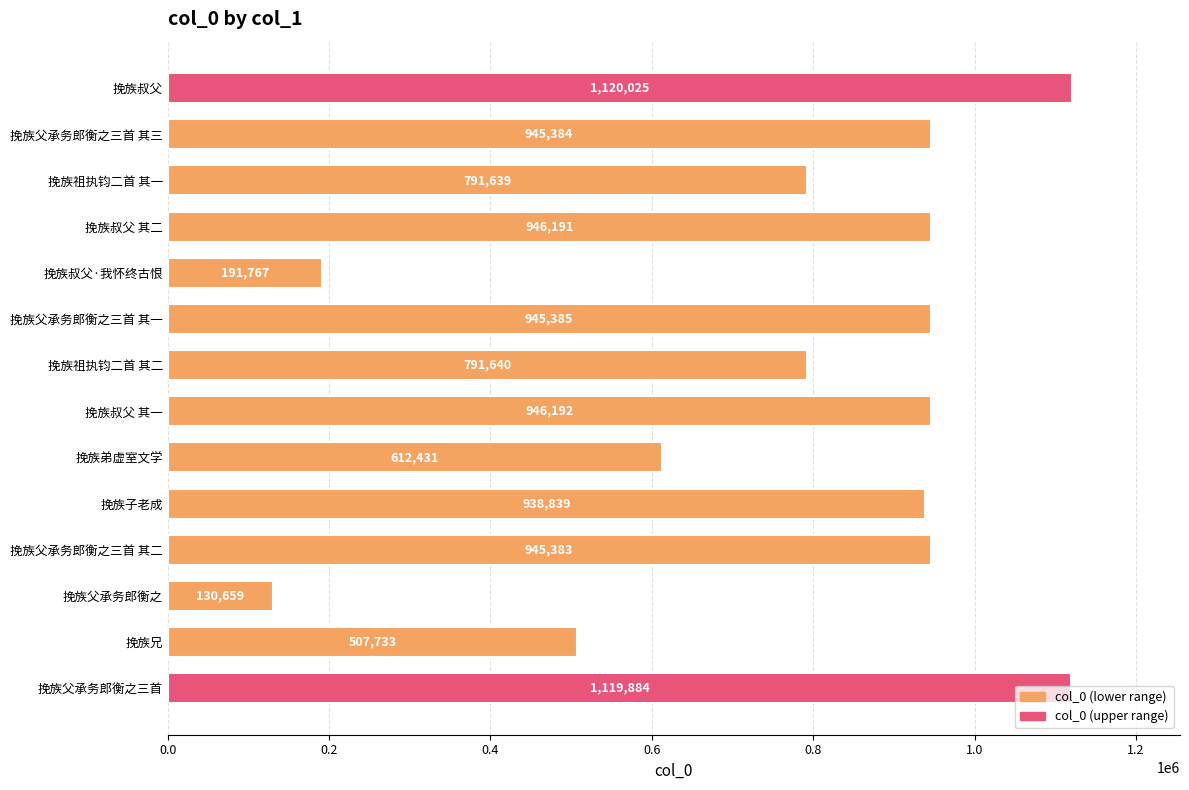

Where is the data nearest to the value 625342?

挽族弟虚室文学